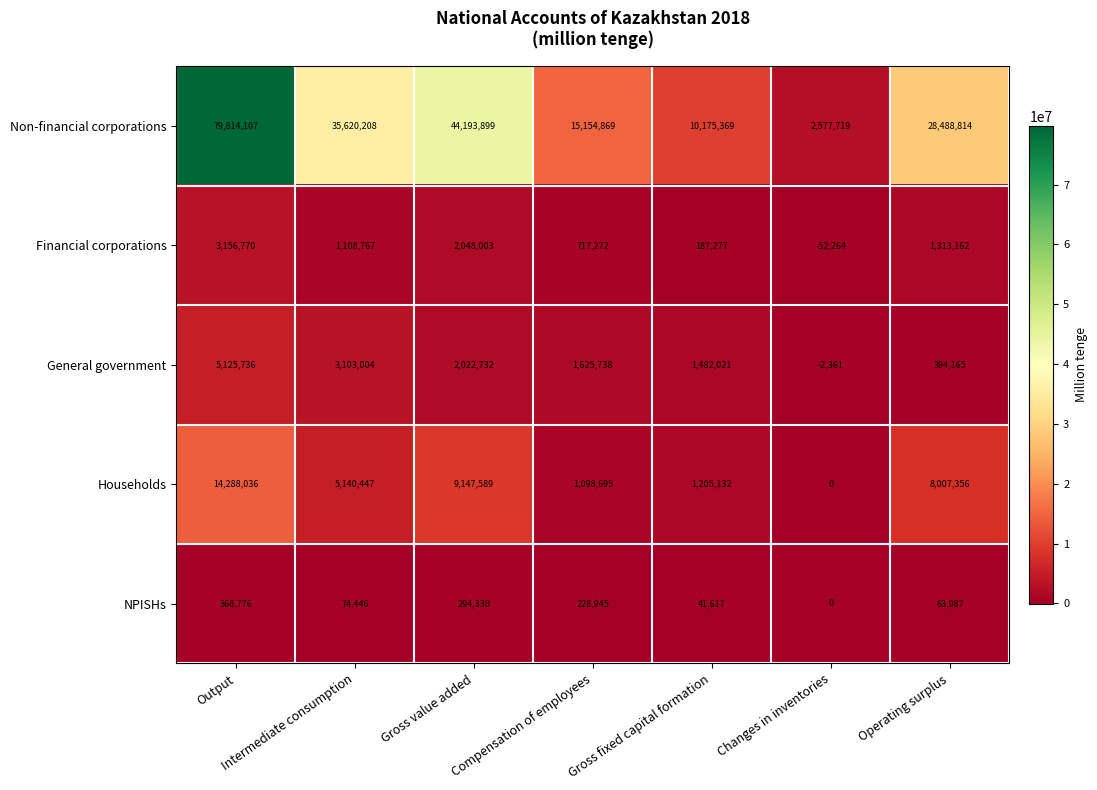

What value does the NPISHs series have at Operating surplus, to the nearest 100?

64000